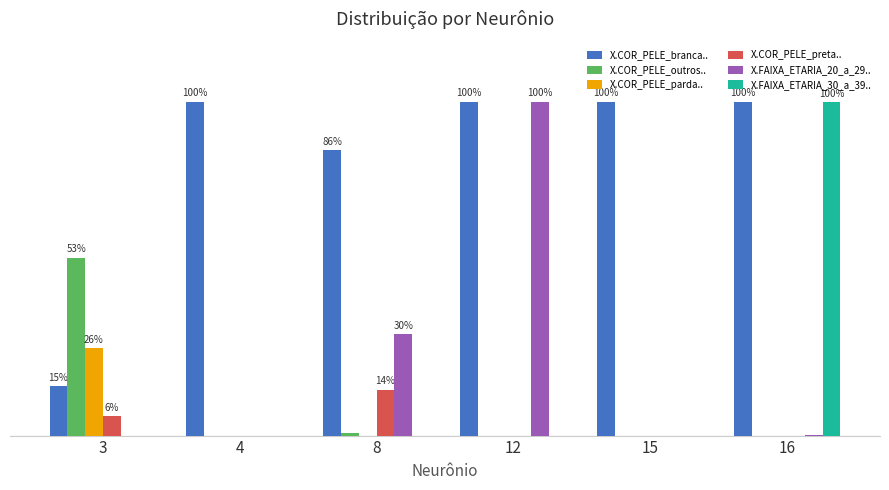

Is it true that X.COR_PELE_outros.. equals 0.5 at 3?

True